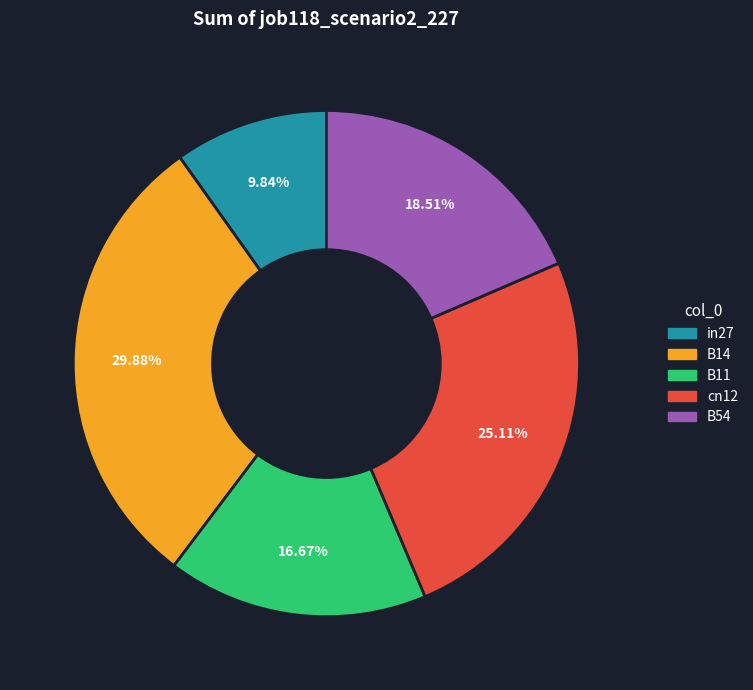

Does B14 account for over 50% of the chart?

No